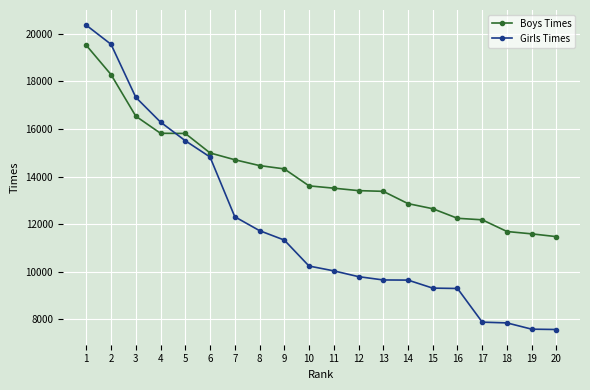

Which category has the highest value in the Boys Times series?

1